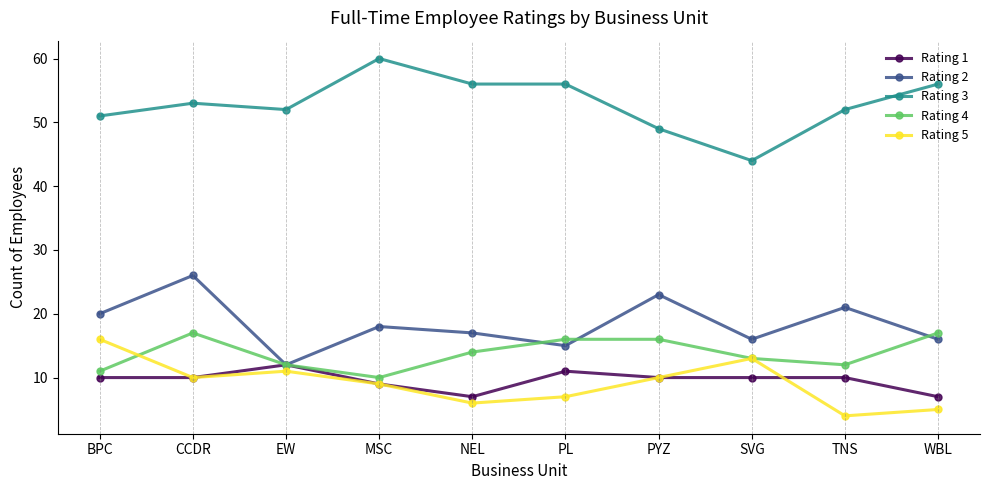

What is the difference between the highest and lowest values at CCDR?

43